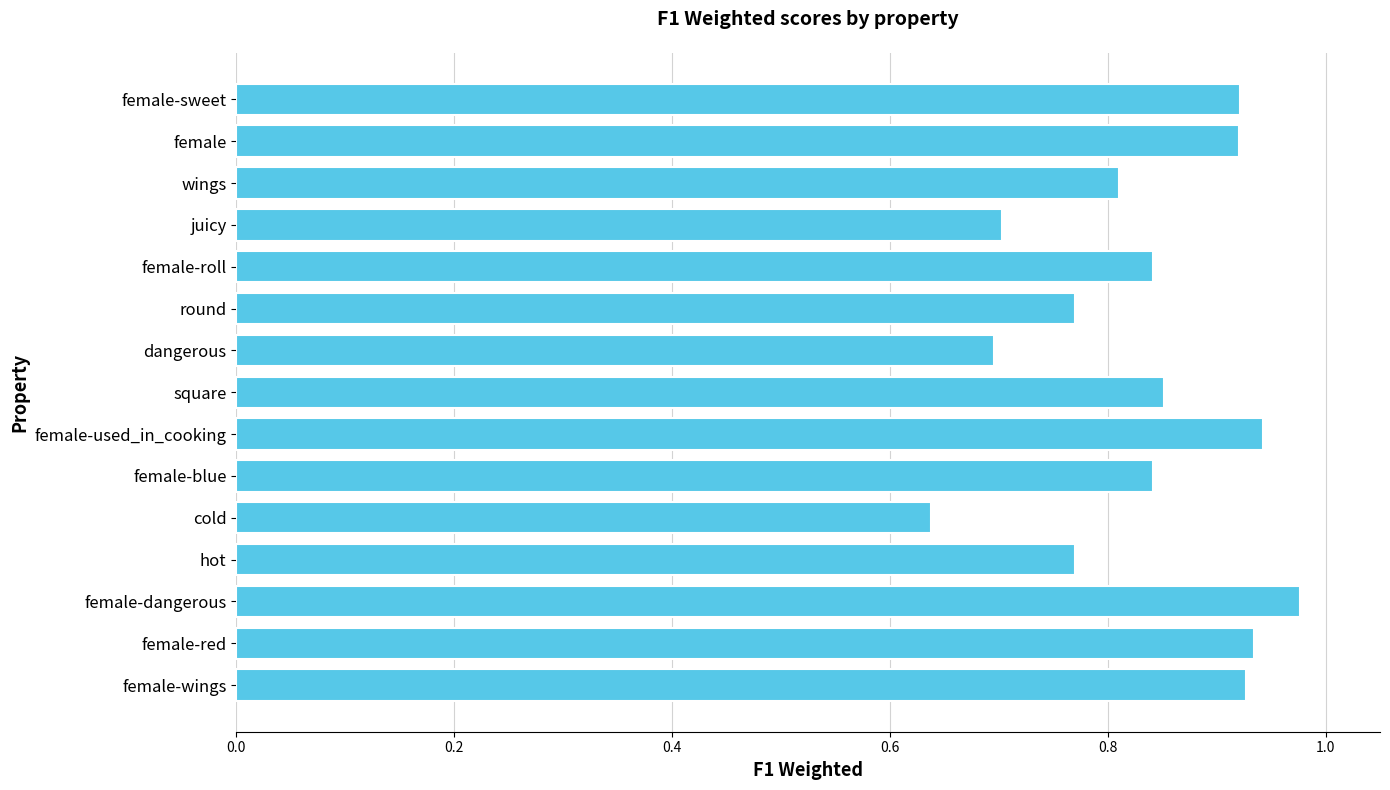

What is the sum of the values at female-sweet and cold?

1.6